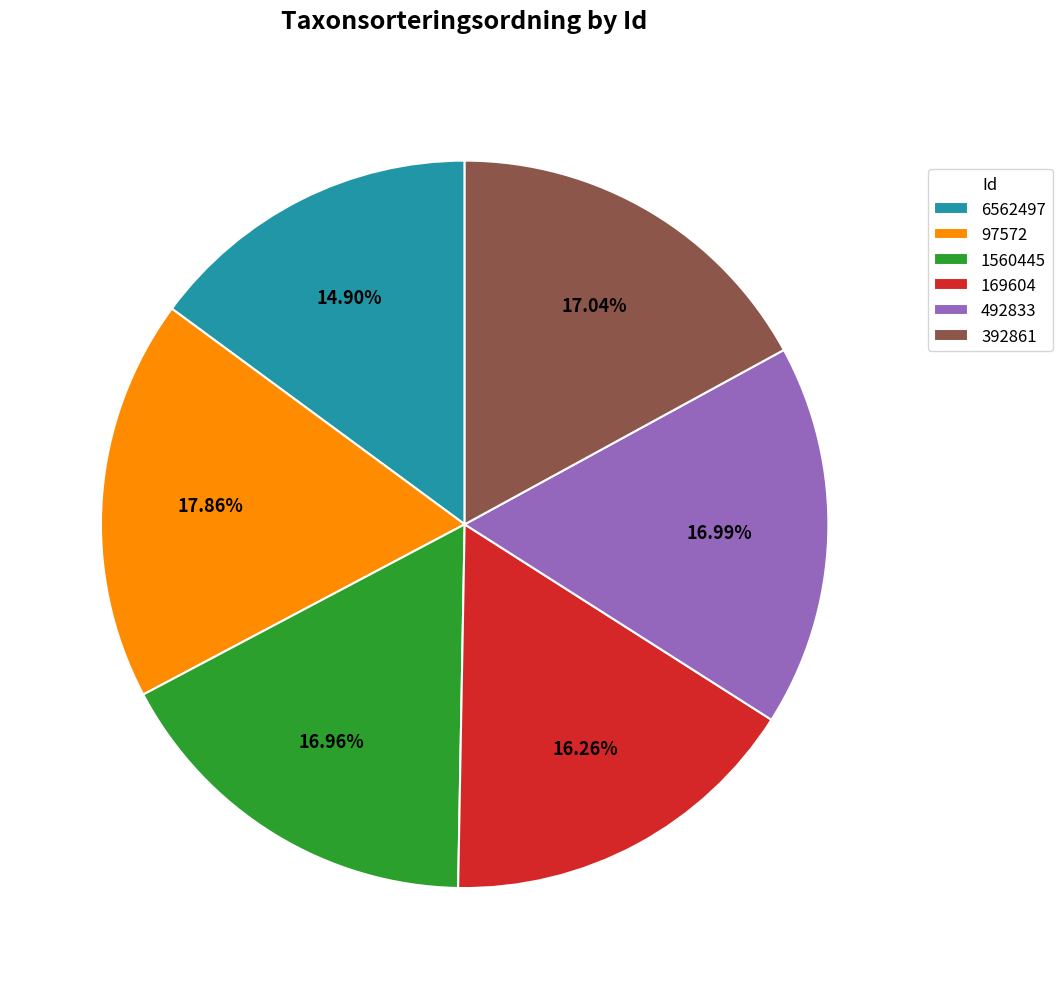

What portion of the pie excludes 97572?

82.1%